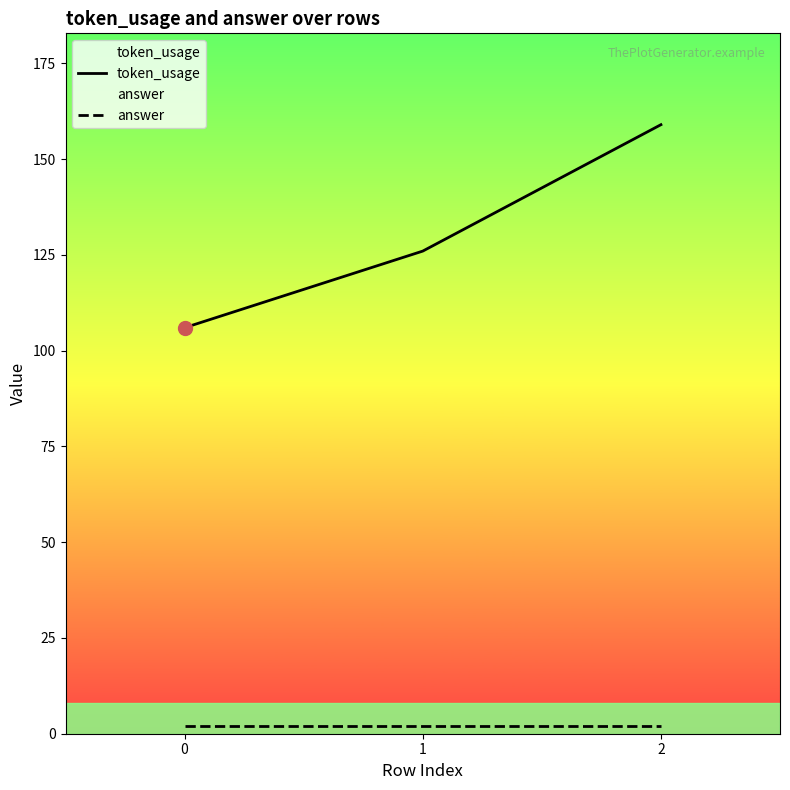

What are all the series names shown in the legend?

token_usage, answer